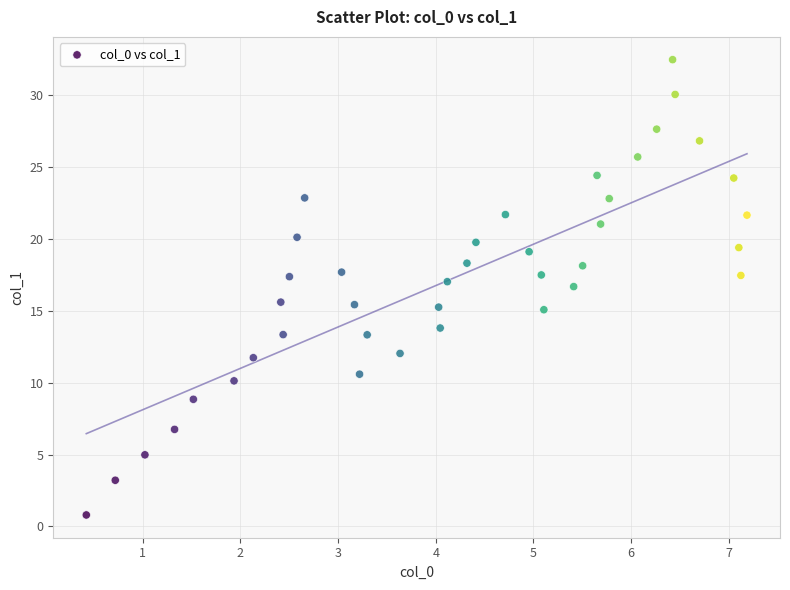

What is the range of X values (max minus min)?

6.8